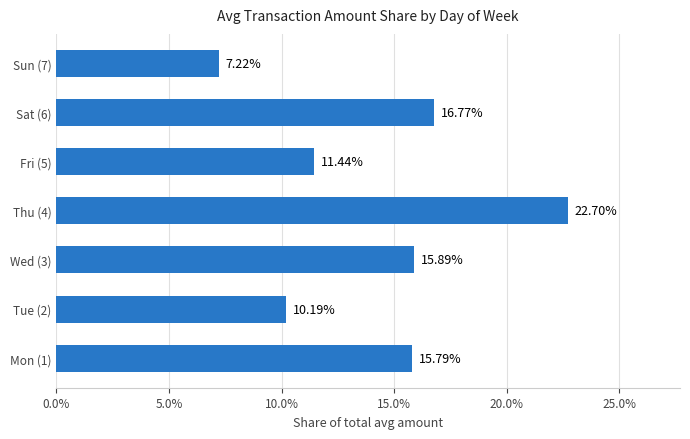

Which has a higher value, Thu (4) or Wed (3)?

Thu (4)